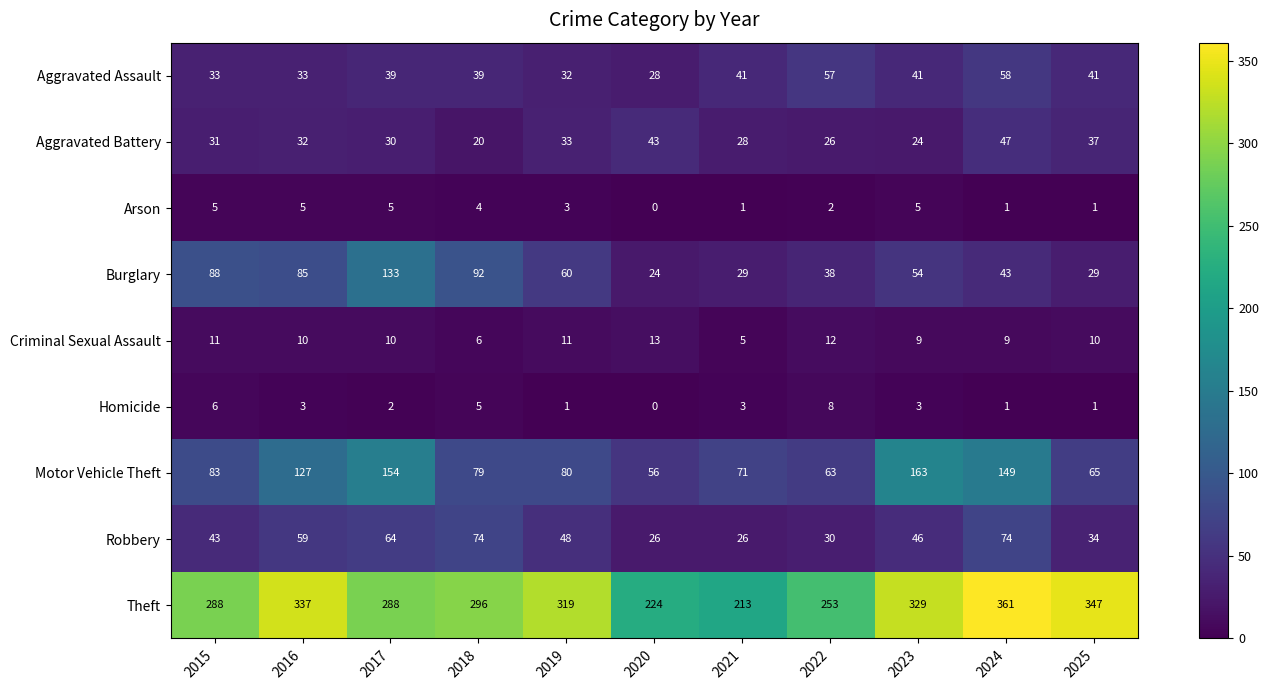

Between 2022 and 2025, which series saw the biggest shift?

Theft